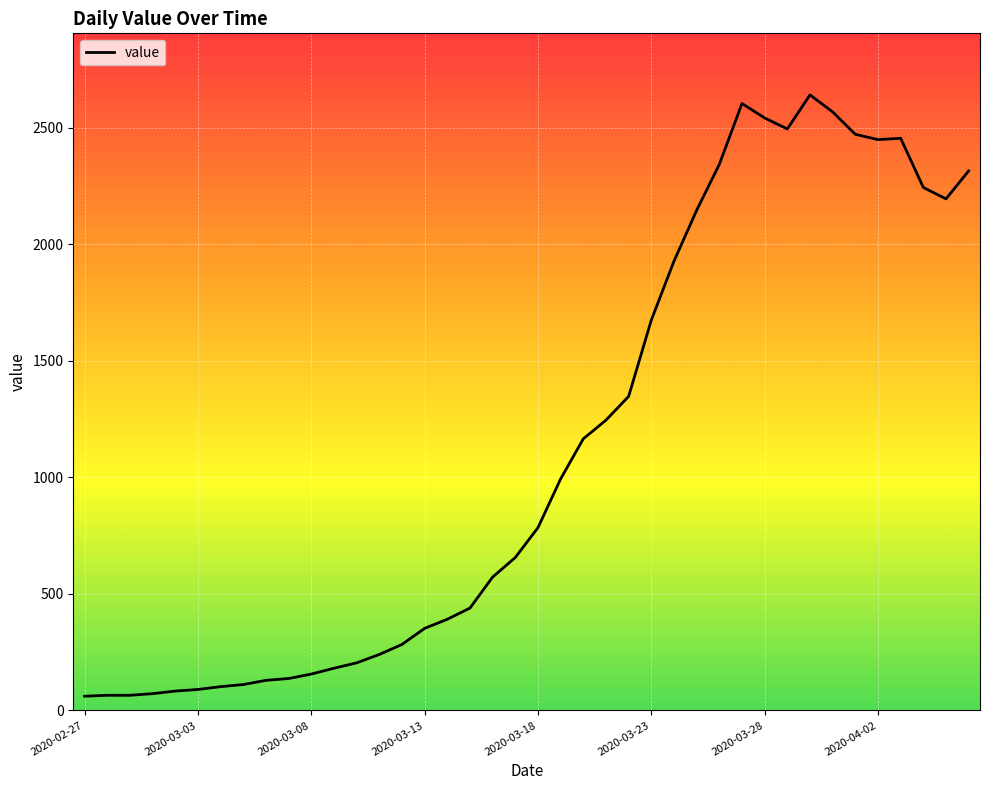

What is the maximum value shown in the chart?

2640